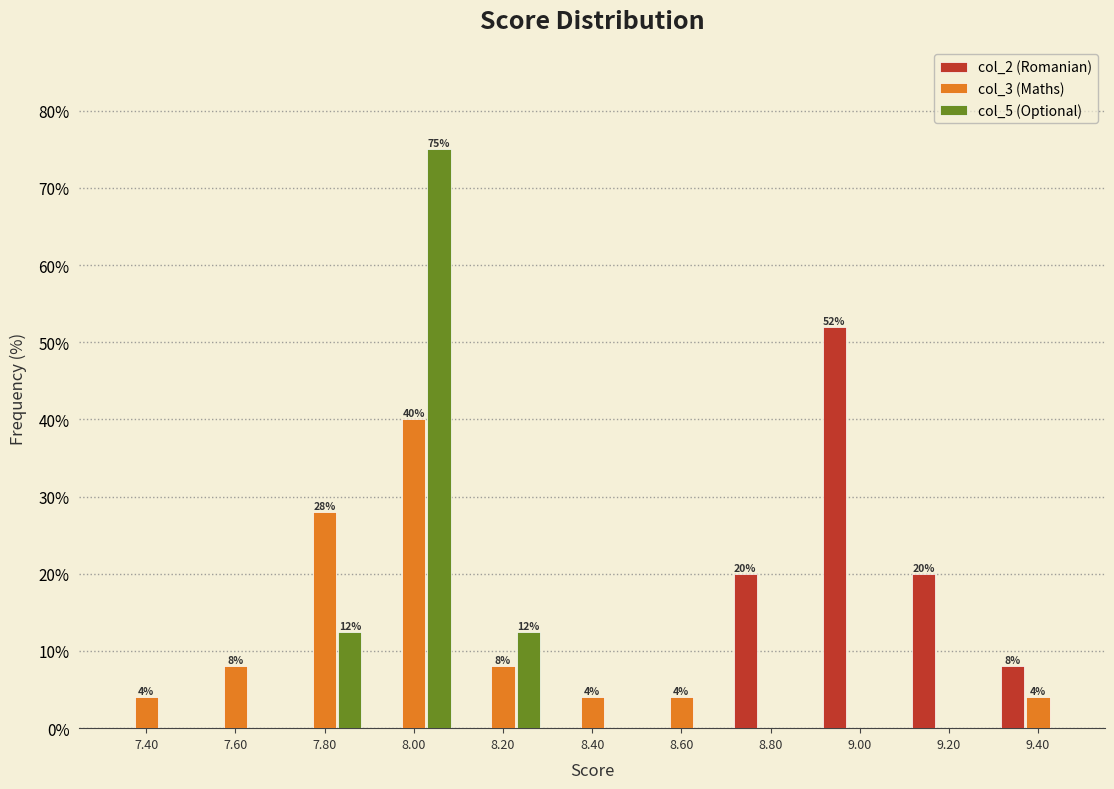

In the col_3 (Maths) series, which range on the x-axis has the tallest bar?

7.9 to 8.1